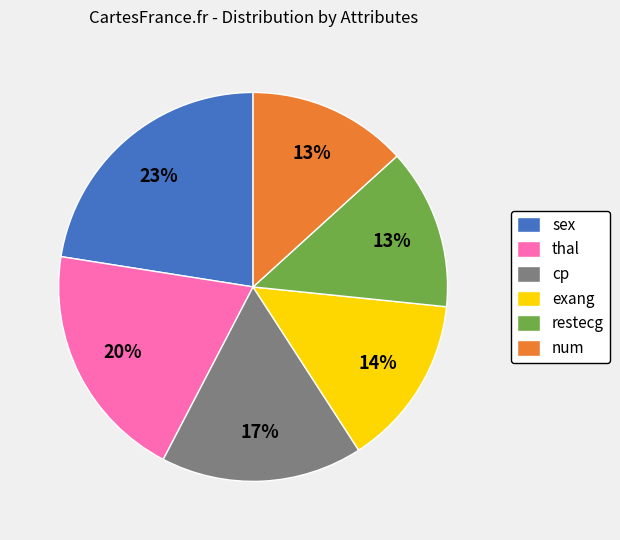

To the nearest percent, what percentage of the pie is num?

13%